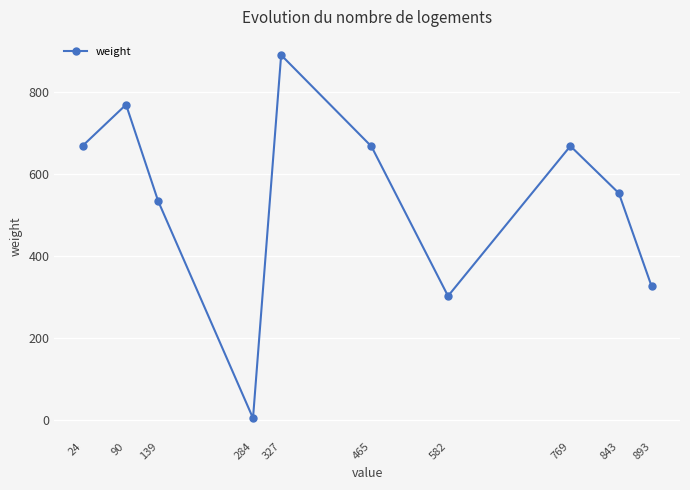

True or false: the data shows 668 at 769.

True